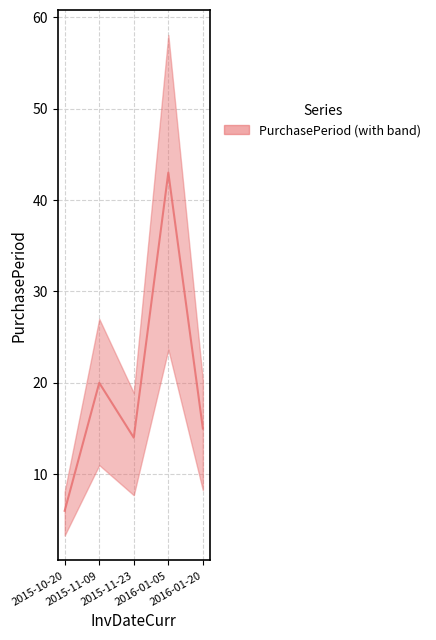

Rank the categories by value from highest to lowest.

2016-01-05, 2015-11-09, 2016-01-20, 2015-11-23, 2015-10-20